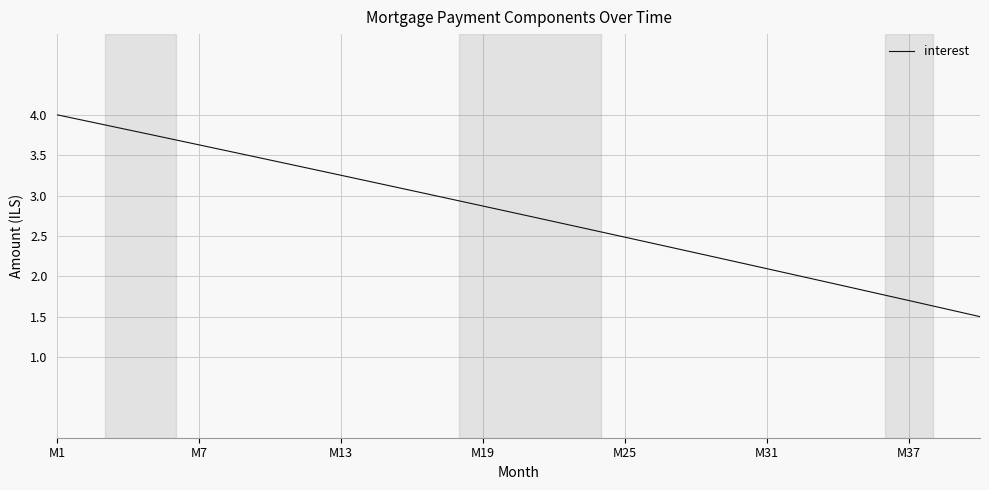

What is the difference between the second highest and minimum values?

2.4